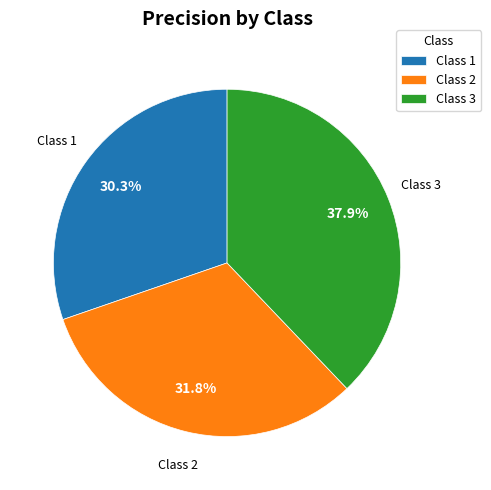

Between Class 3 and Class 2, which is larger?

Class 3